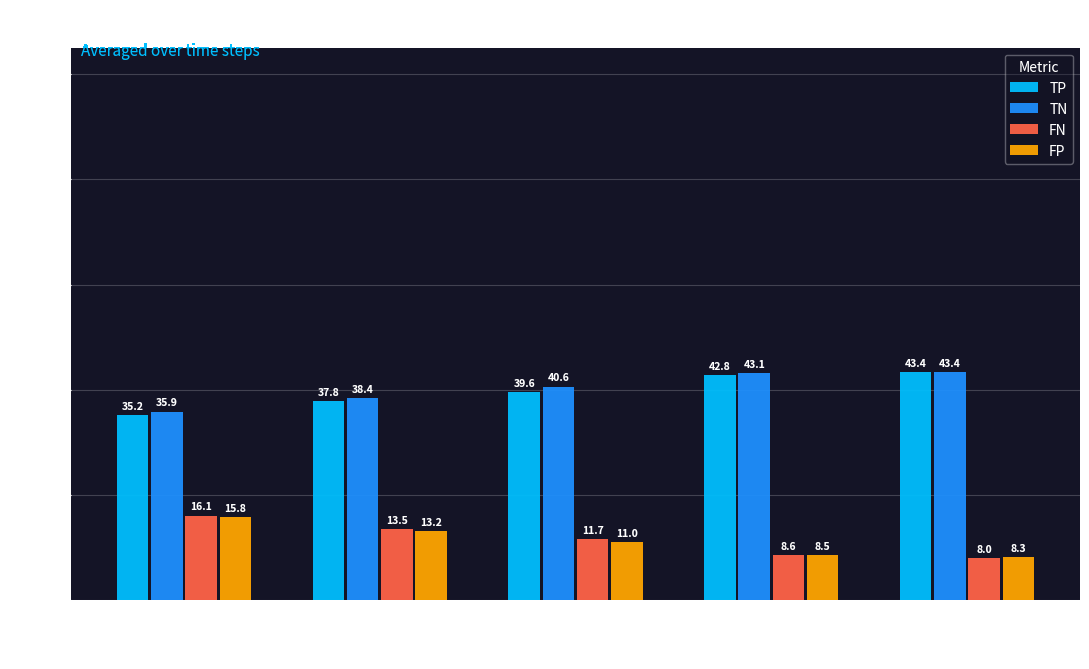

What is the difference between the FP values at 12 and 22?

2.2